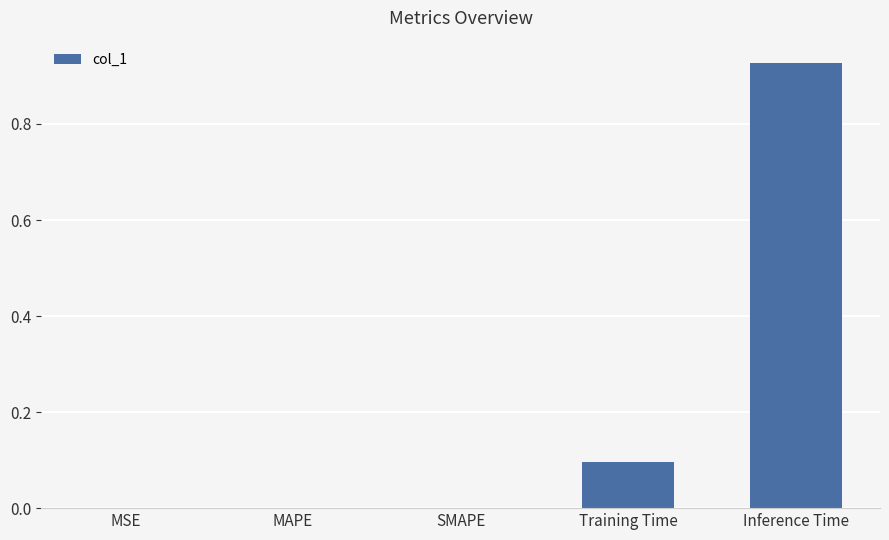

What is the sum of all values?

1.0